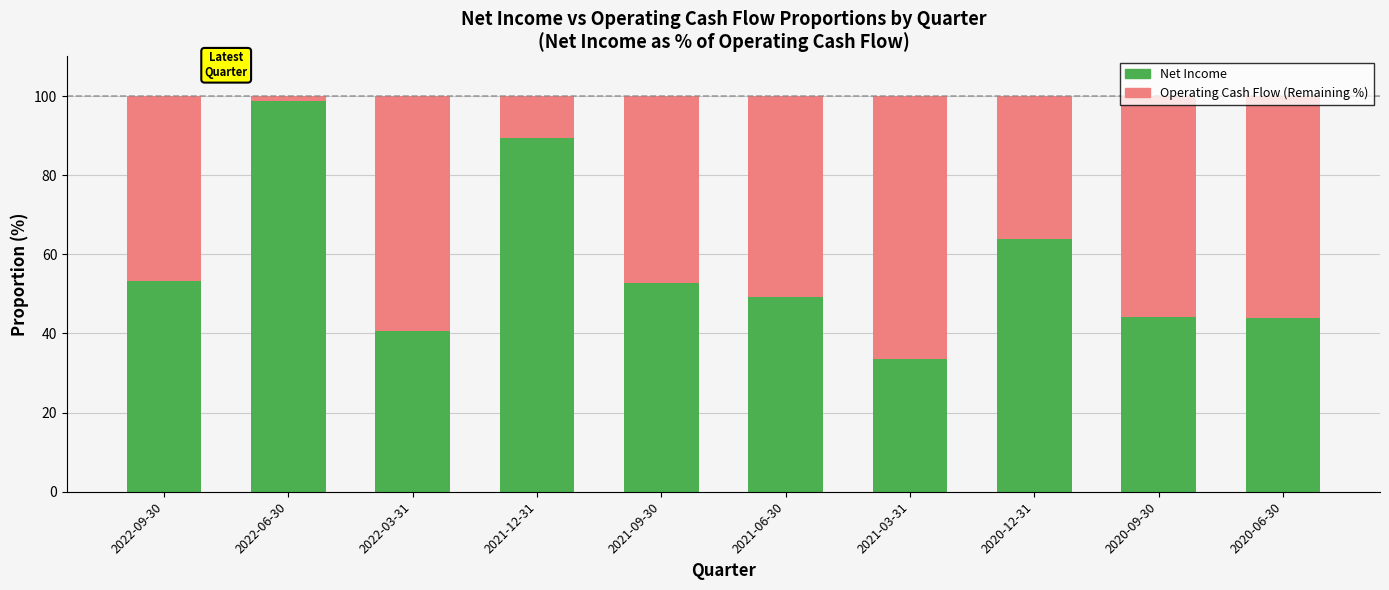

What is the total value across all series at 2020-12-31?

100.0